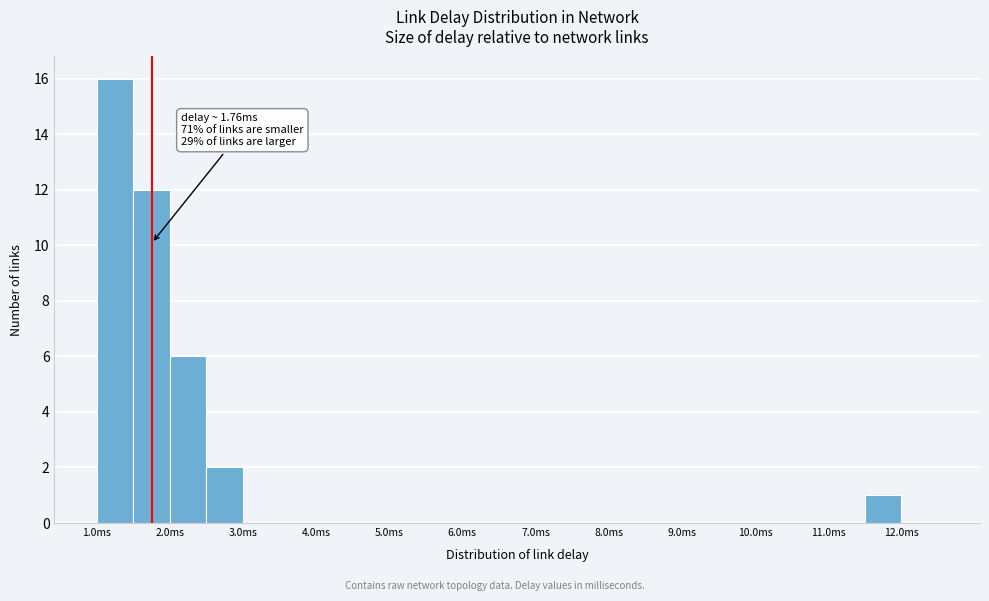

Which range on the x-axis has the tallest bar?

1.0 to 1.5